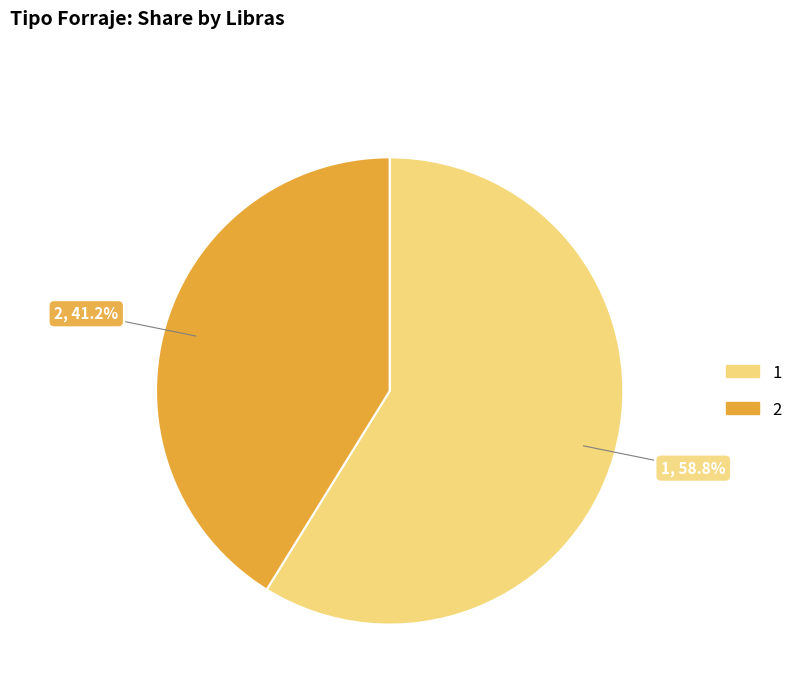

Approximately how many times larger is the value at 2 compared to 1?

0.7